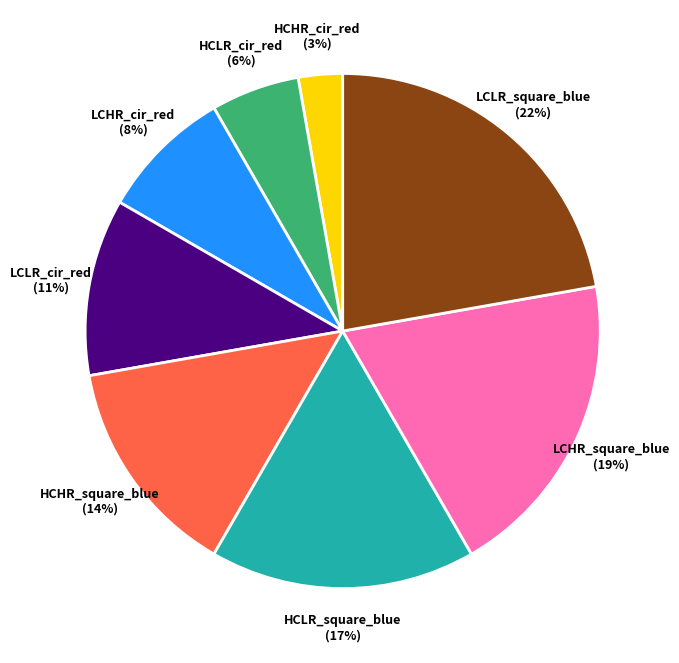

To the nearest percent, what is the average slice percentage?

12%